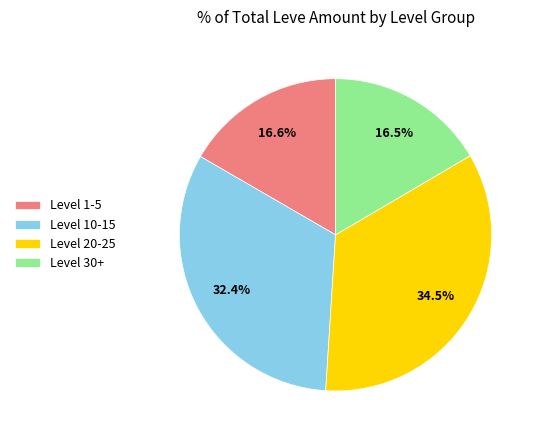

Does Level 1-5 represent more than half of the total?

No